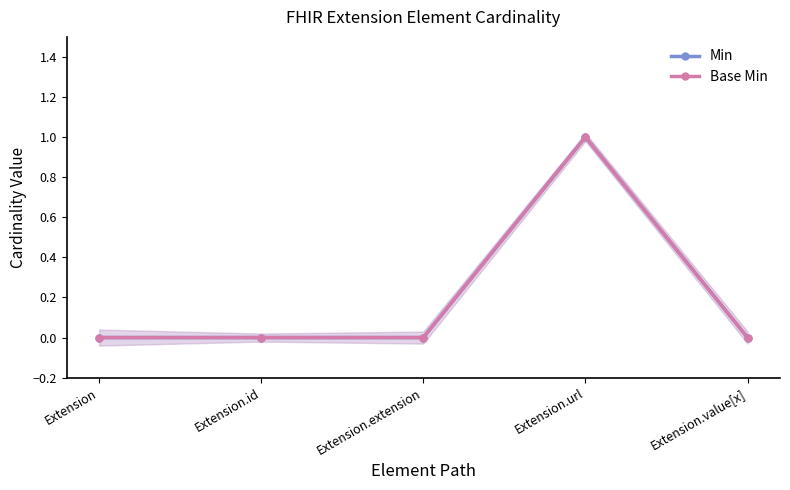

Which category has the lowest value across all series?

Extension